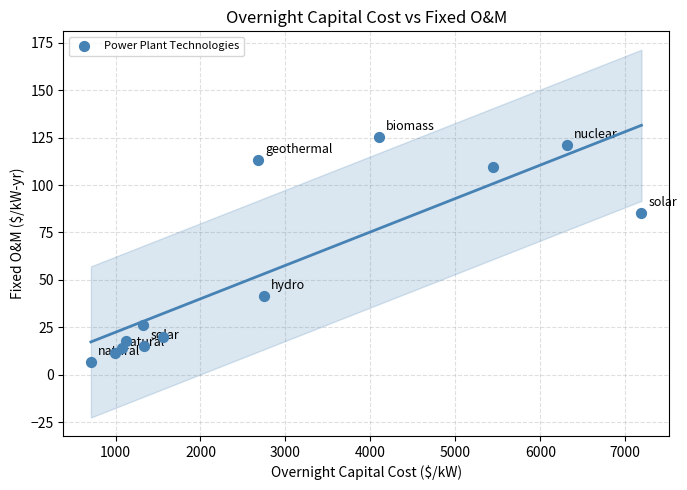

What Y value in the scatter plot is closest to 66?

85.0